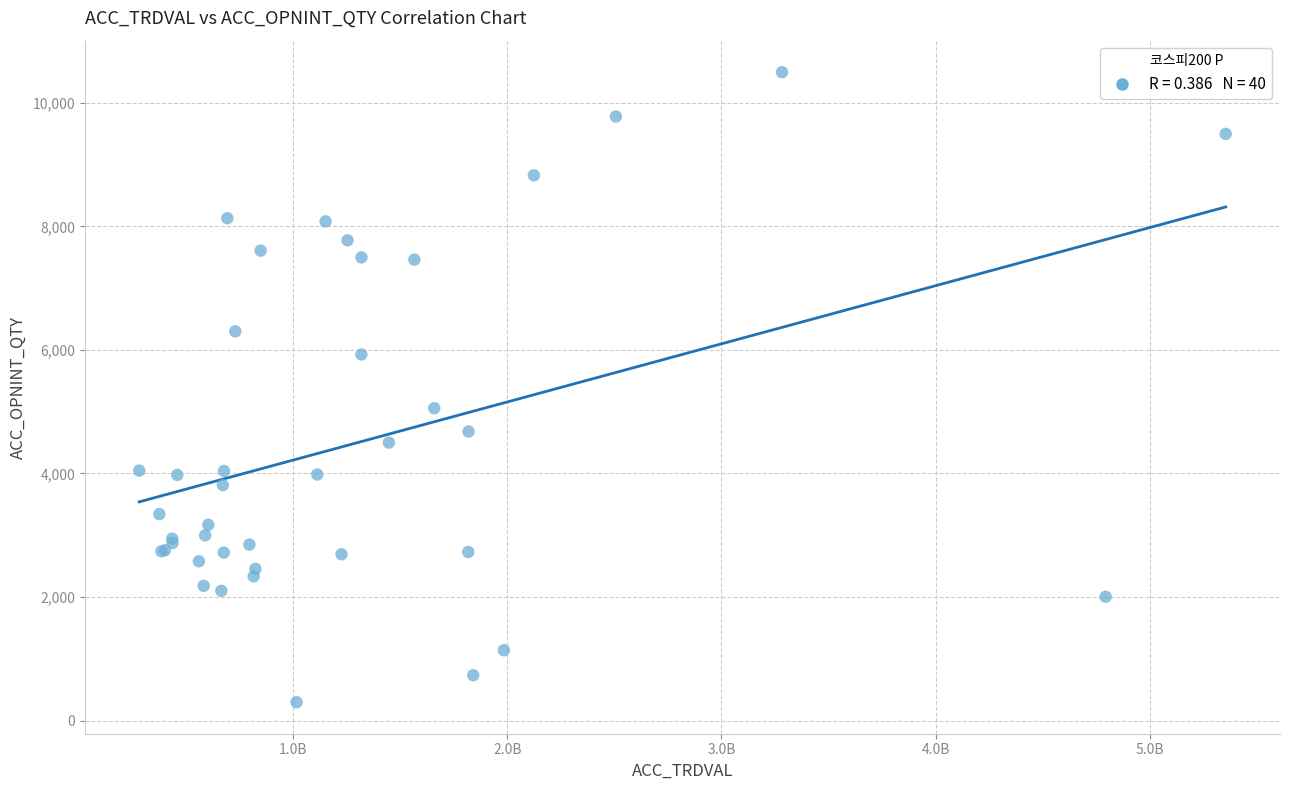

What Y value in the scatter plot is closest to 5396?

5057